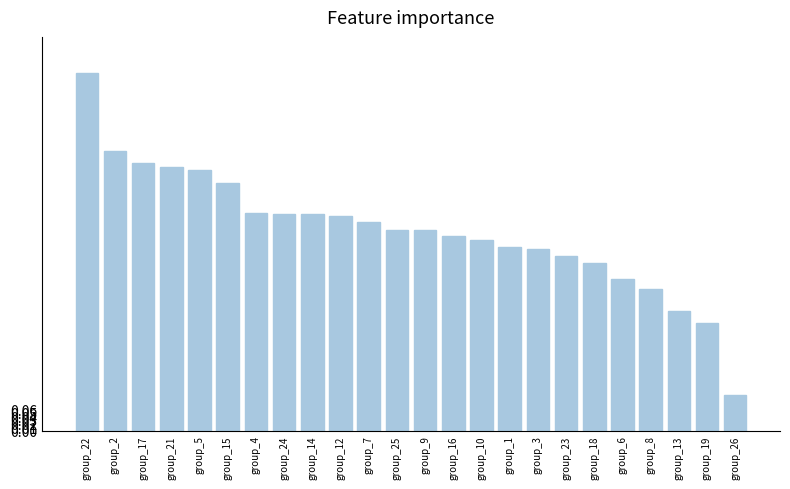

What is the label of the 20th bar from the right?

group_5